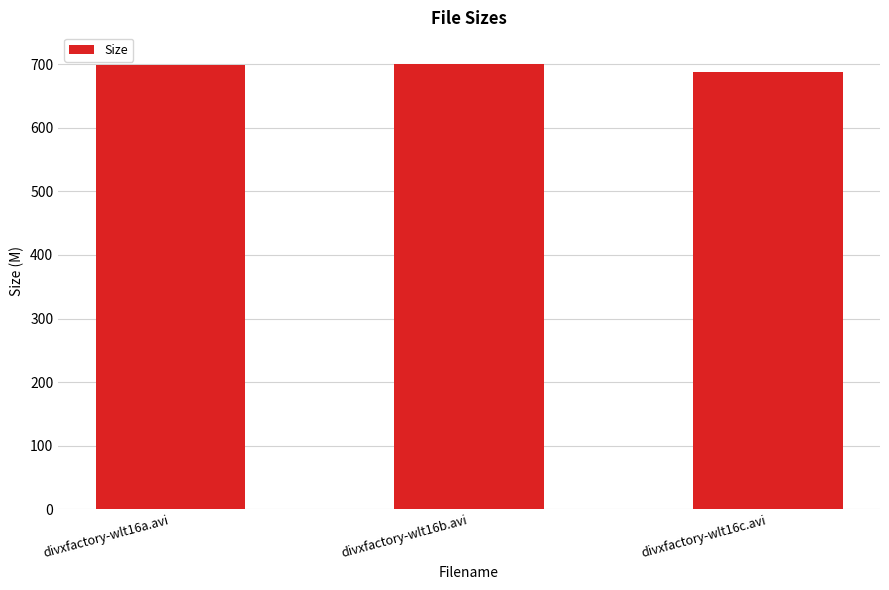

What is the maximum value shown in the chart?

699.7